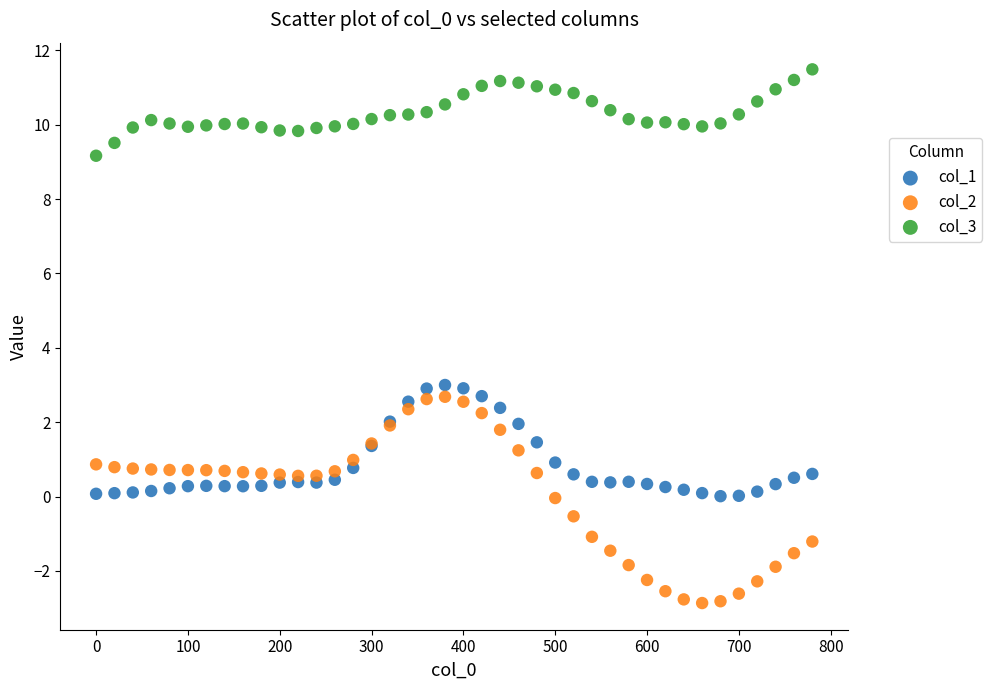

Which series has the widest spread of Y values?

col_2